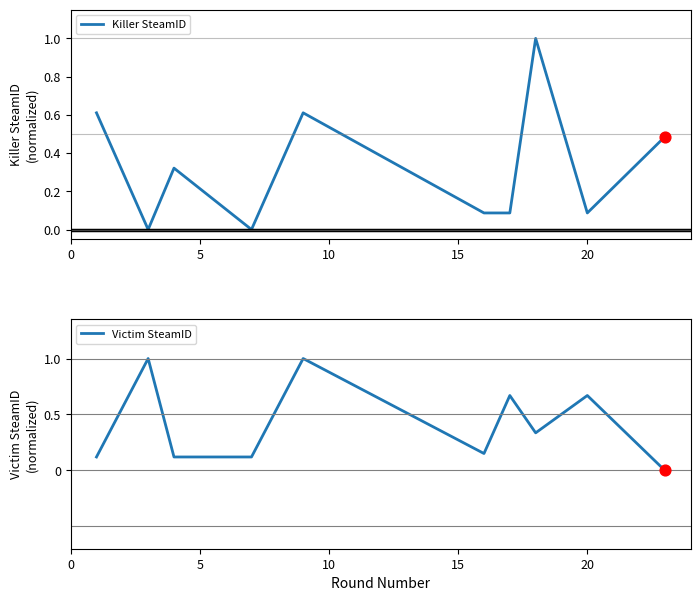

Is the value of Victim SteamID at 10 greater than the value of Killer SteamID at 15?

Yes